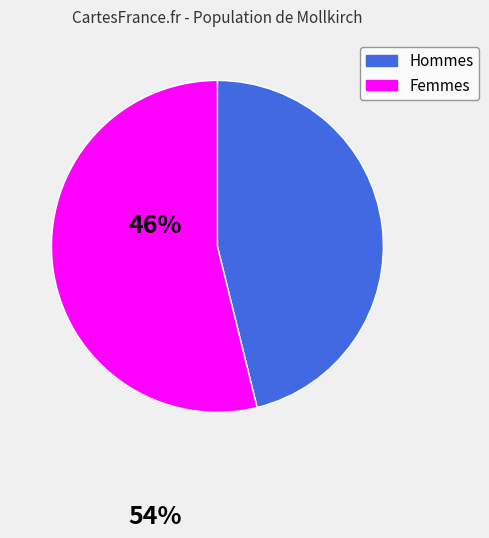

Is there any slice that represents more than half of the pie?

Yes